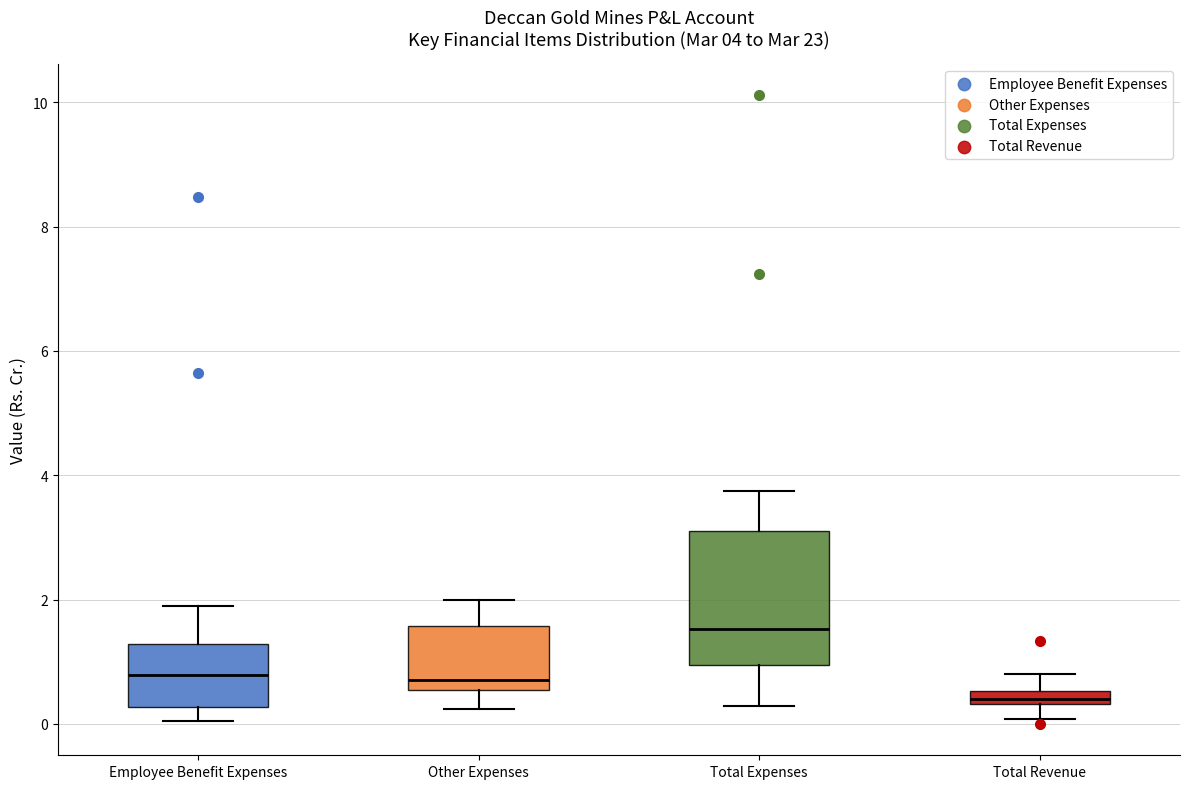

Which box's median line is the highest?

Total Expenses